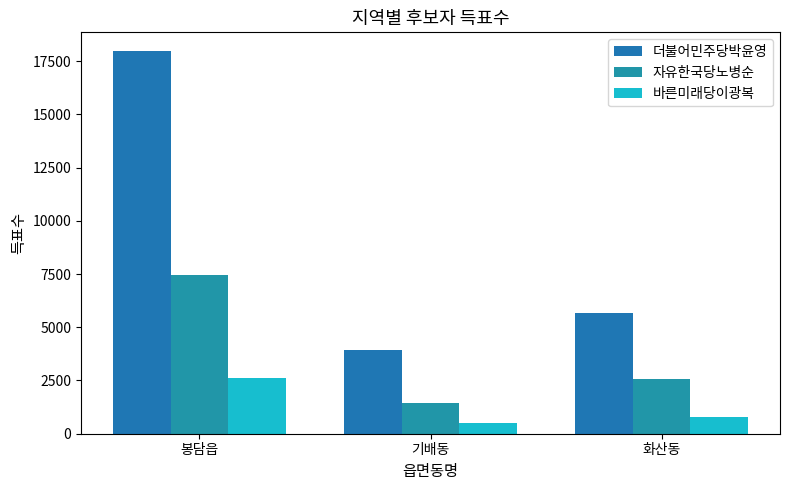

Rank the categories by 자유한국당노병순 value from lowest to highest.

기배동, 화산동, 봉담읍